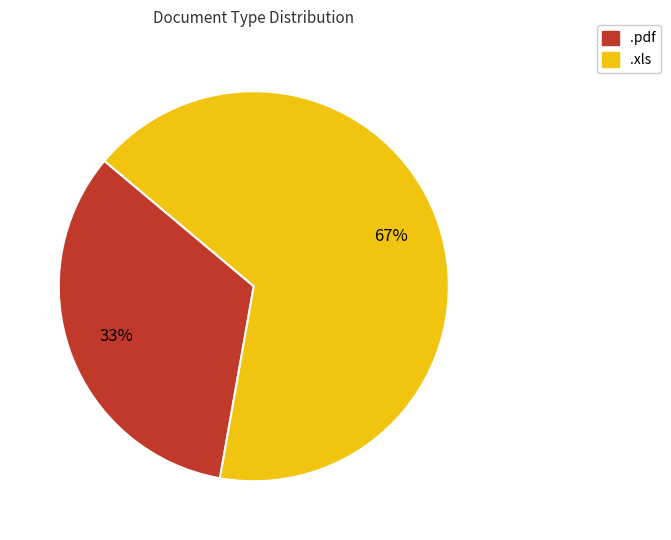

True or false: .xls accounts for 55% of the total.

False